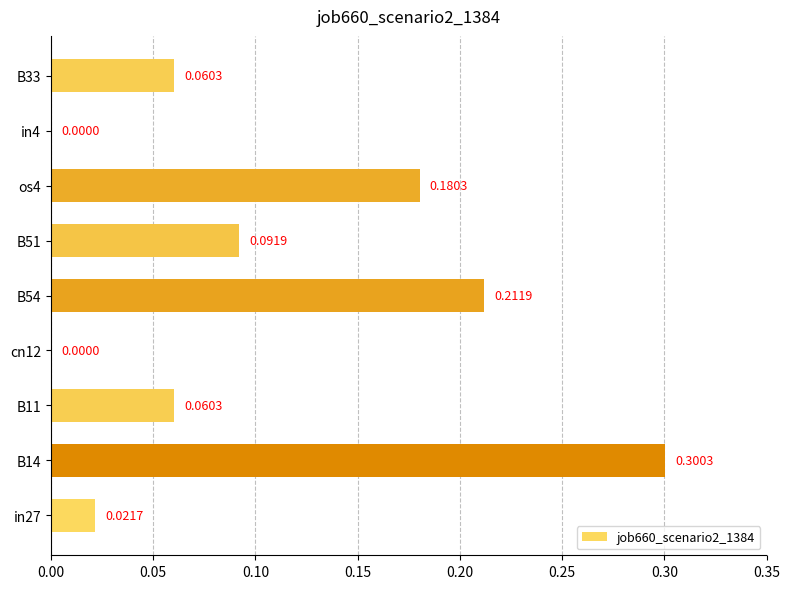

Which has a higher value, B54 or in27?

B54